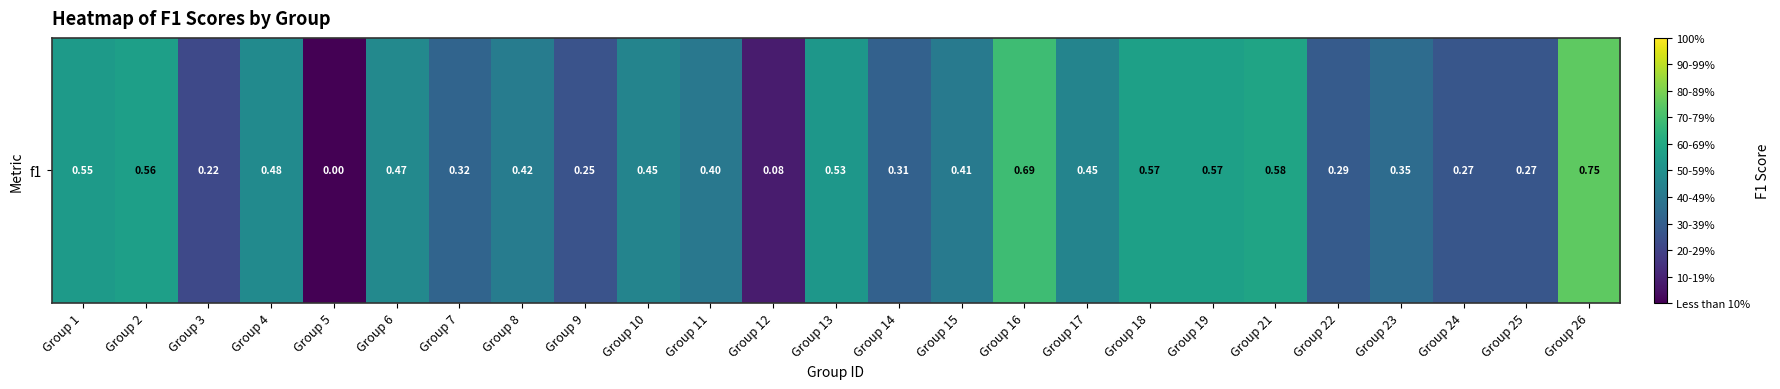

Rank the categories by value from lowest to highest.

Group 5, Group 12, Group 3, Group 9, Group 25, Group 24, Group 22, Group 14, Group 7, Group 23, Group 11, Group 15, Group 8, Group 10, Group 17, Group 6, Group 4, Group 13, Group 1, Group 2, Group 18, Group 19, Group 21, Group 16, Group 26